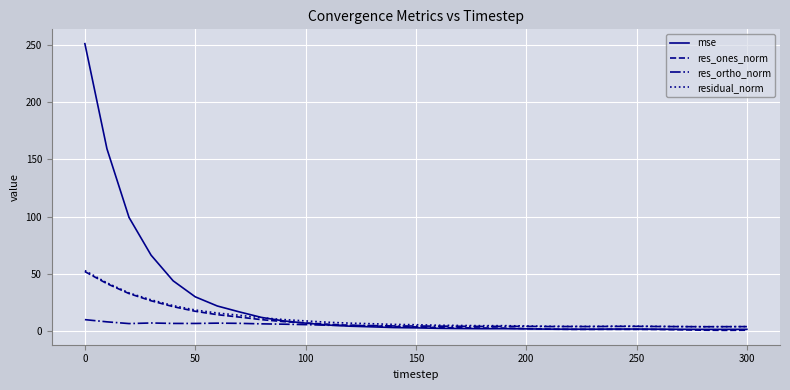

Which series has the largest range (max minus min)?

mse